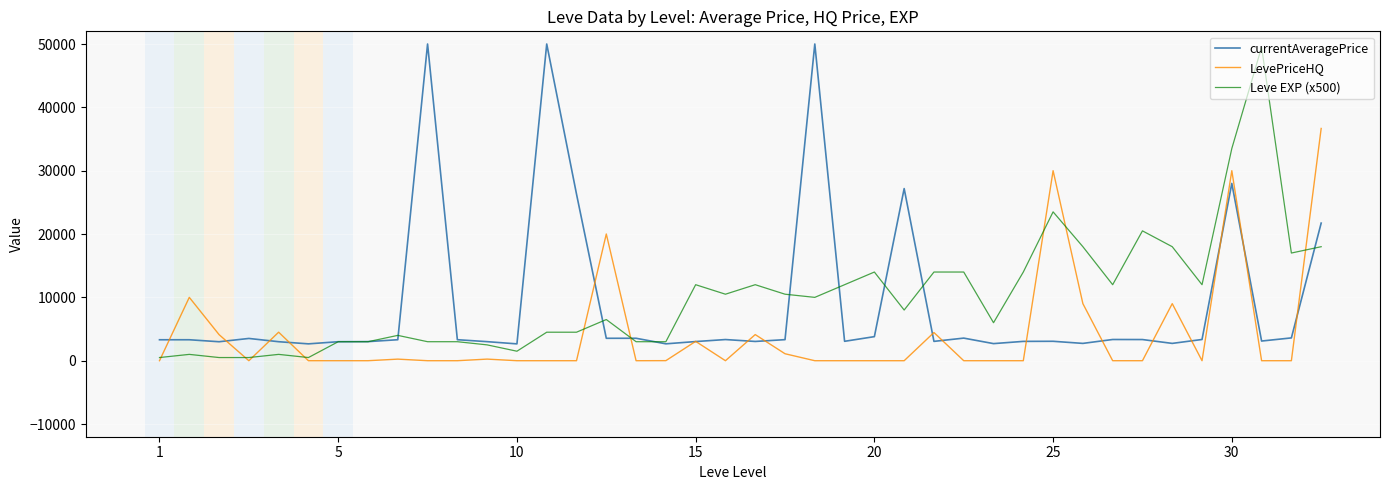

What is the greatest value displayed?

50000.0